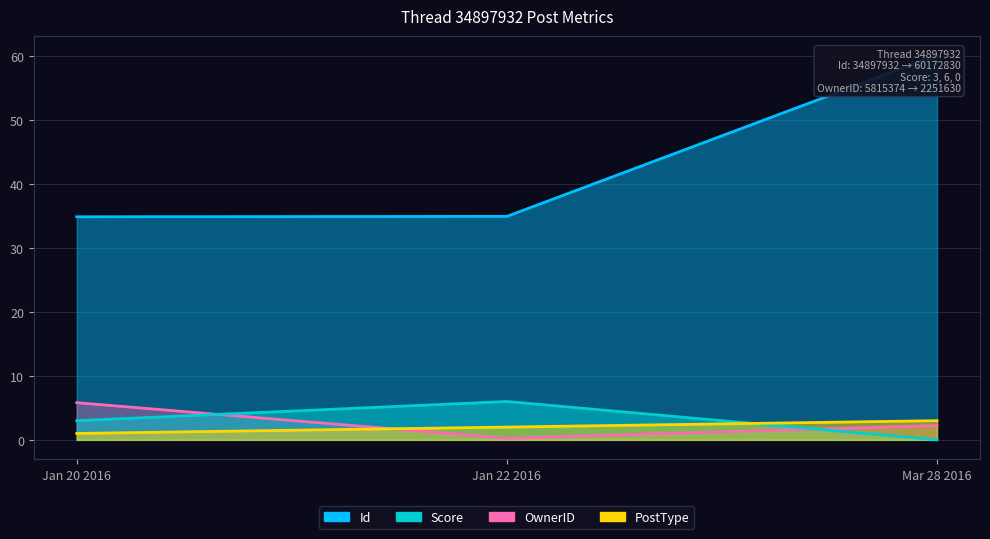

What is the spread (max minus min) of values at Jan 20 2016?

33.9